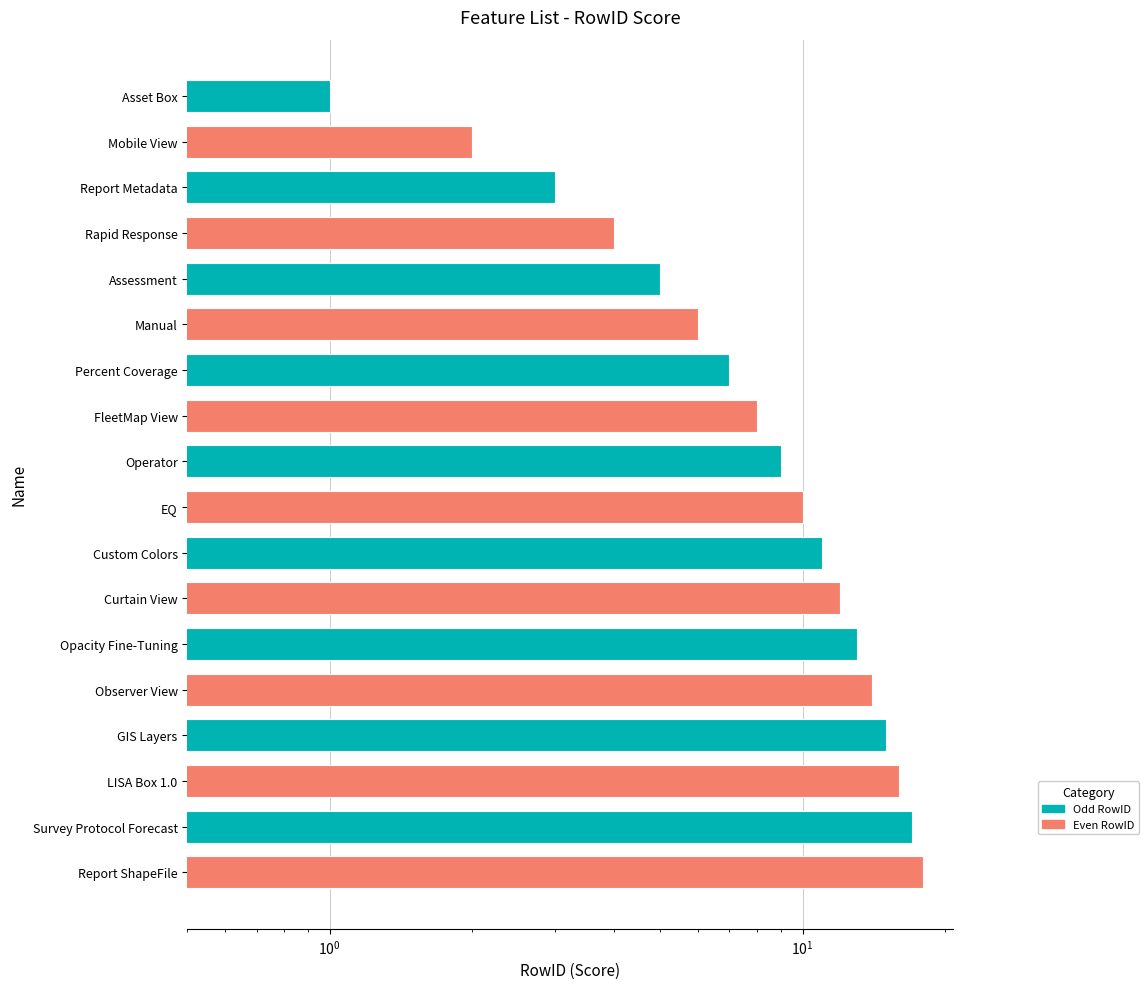

The value at Observer View is 19. True or false?

False